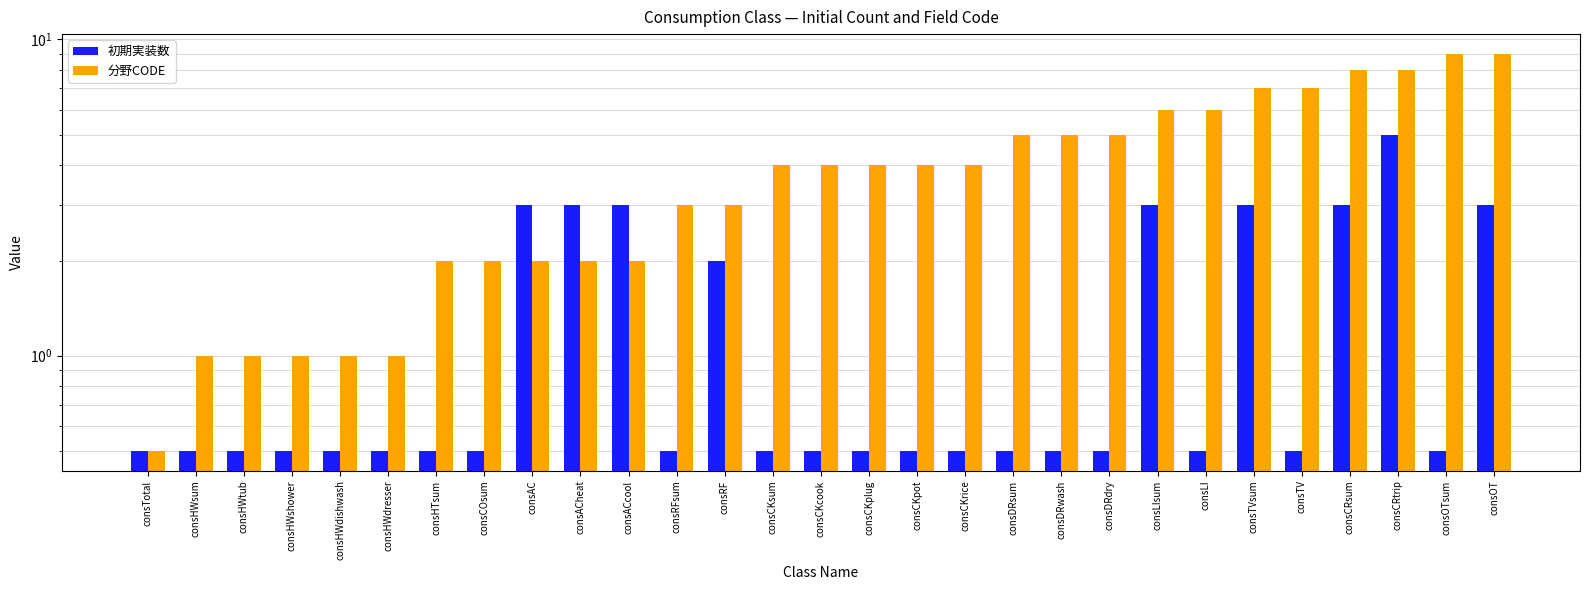

What is the label of the 7th bar from the left?

consHTsum